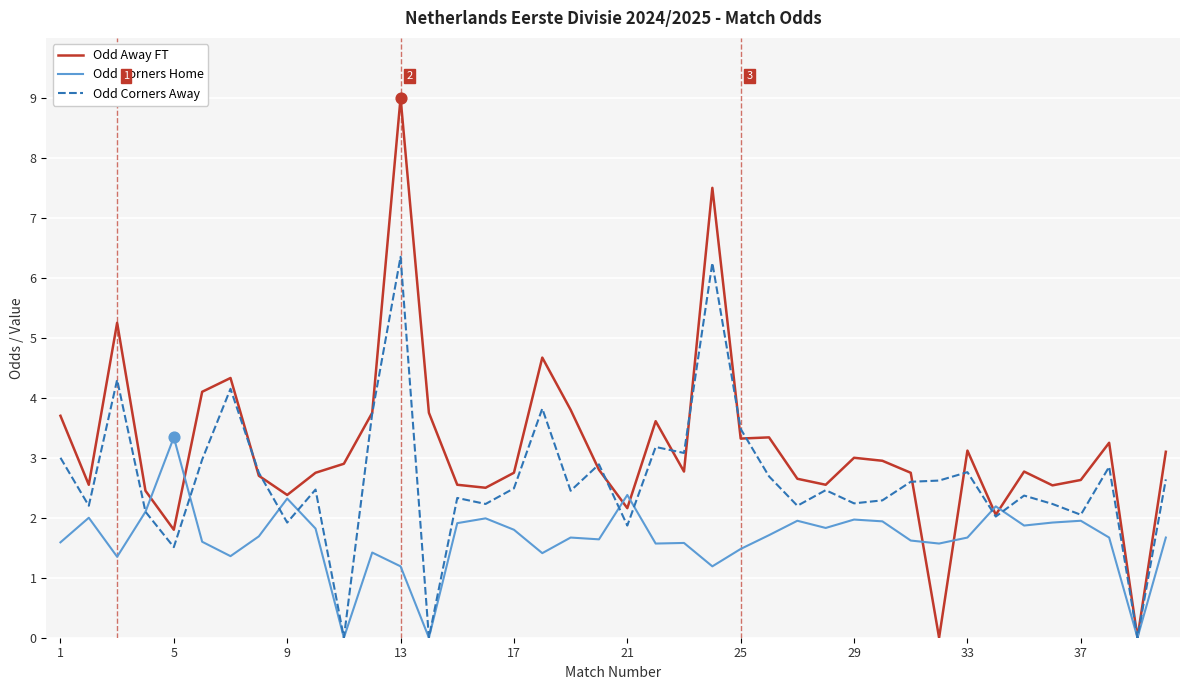

Which series has the largest total across all categories?

Odd Away FT